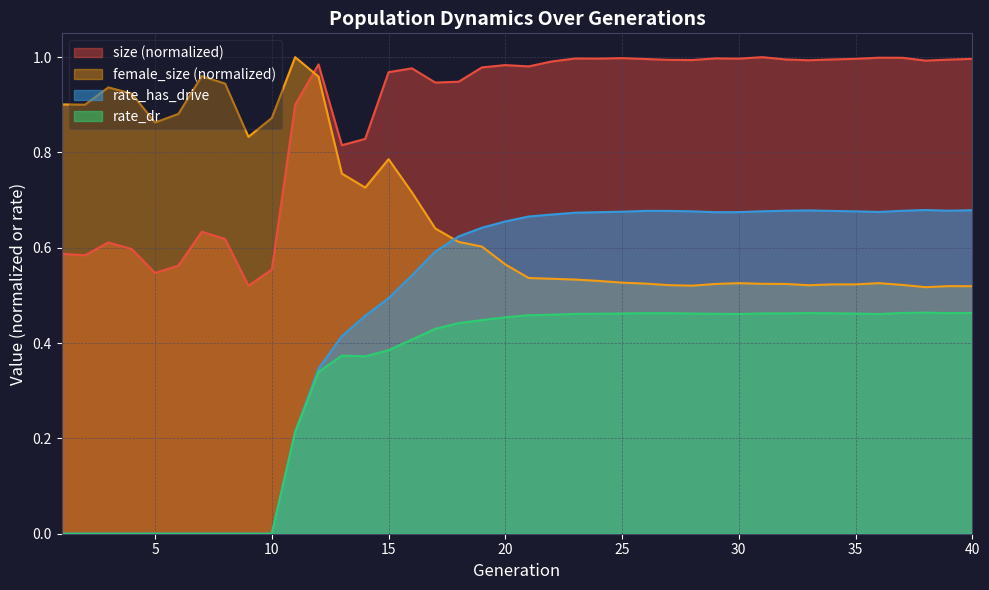

At which label does female_size reach its peak?

11